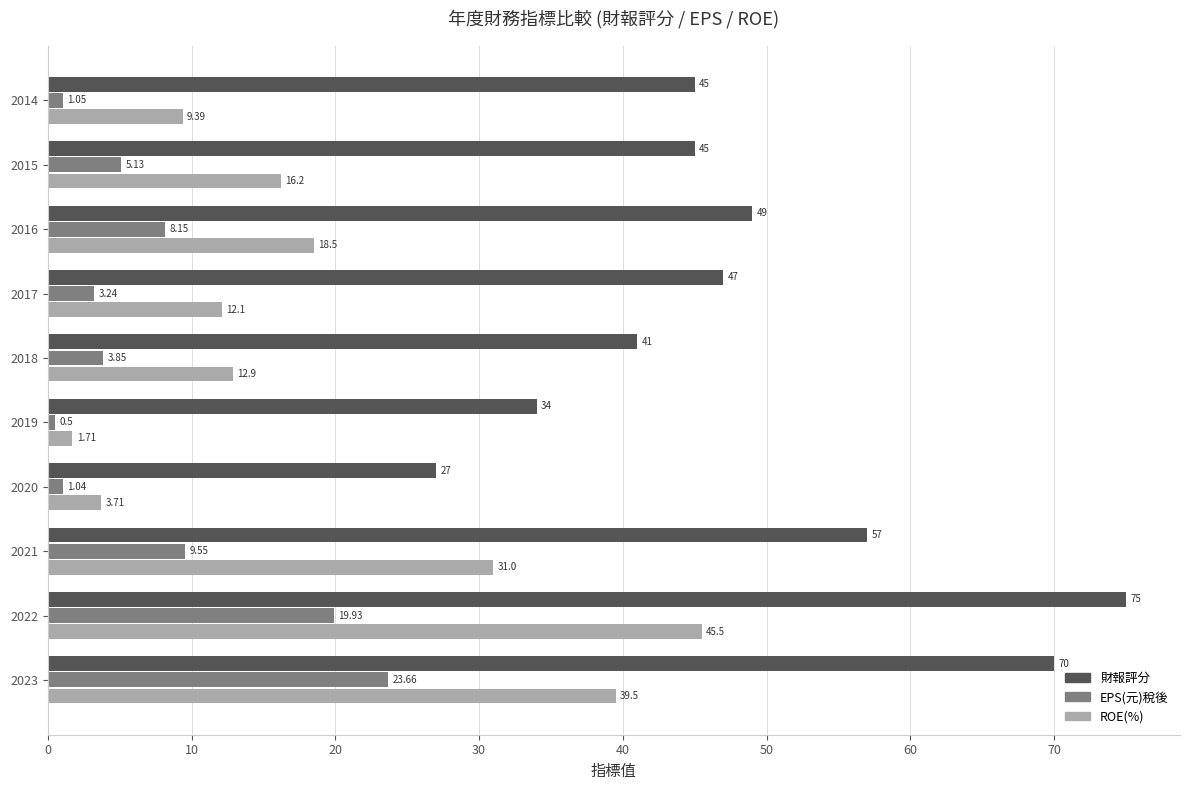

What is the average value of the ROE(%) series?

19.1